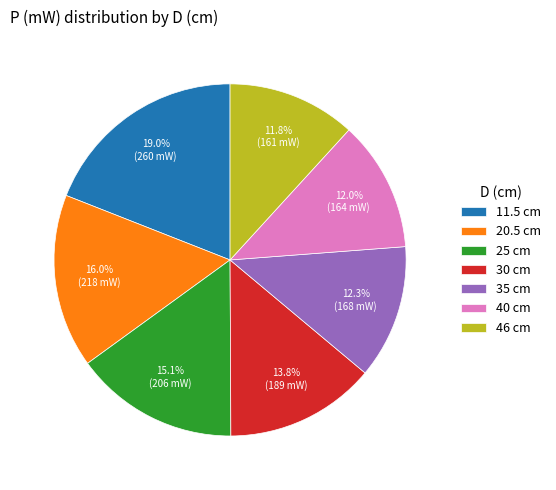

Count the number of slices in the pie.

7